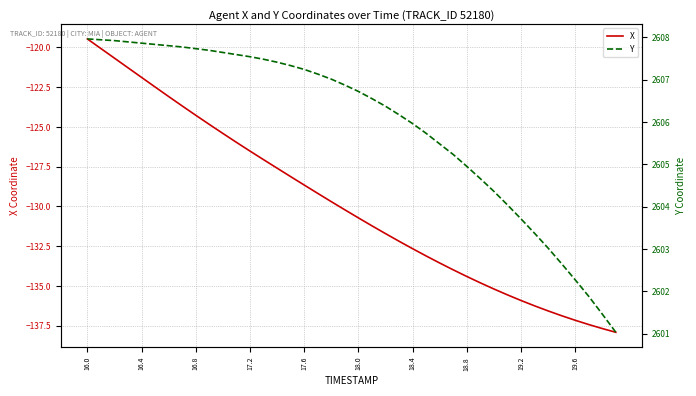

Which series has the largest total across all categories?

Y